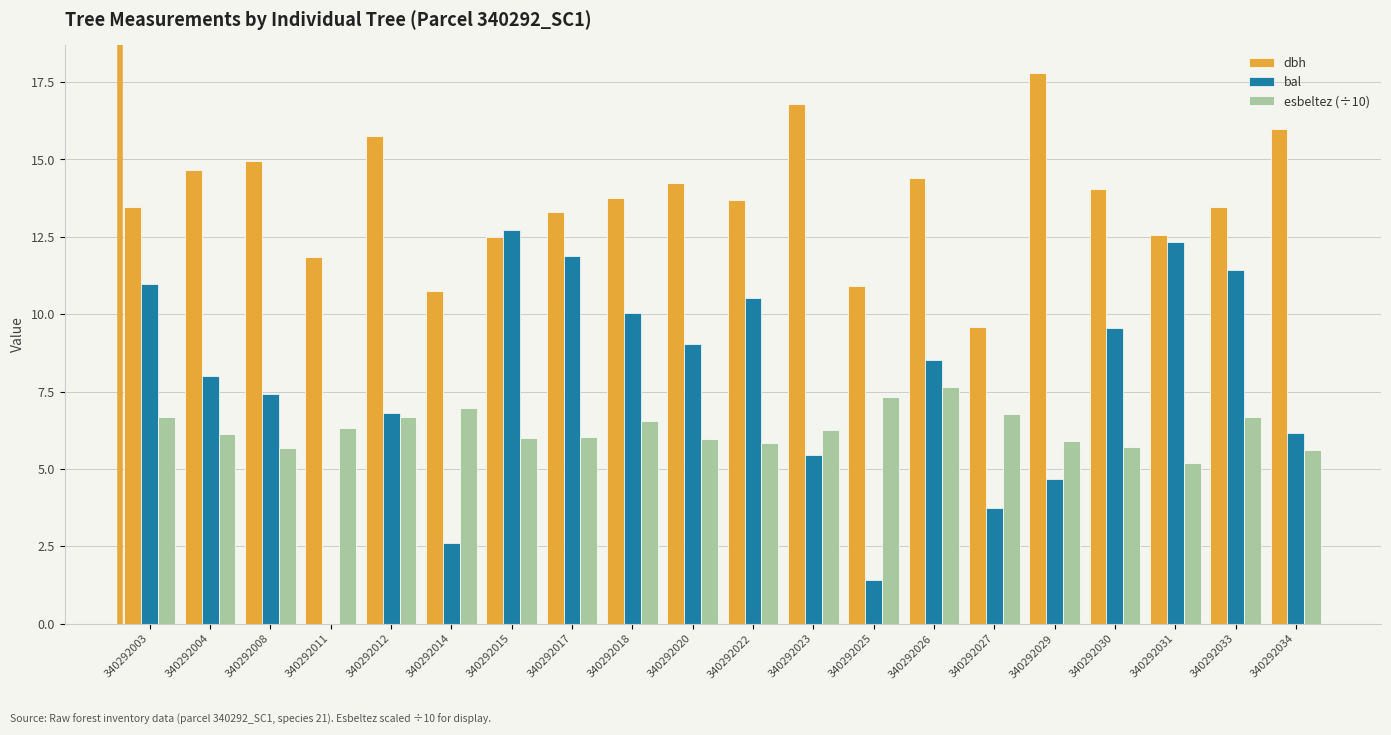

Is it true that esbeltez (÷10) equals 6.0 at 340292015?

True